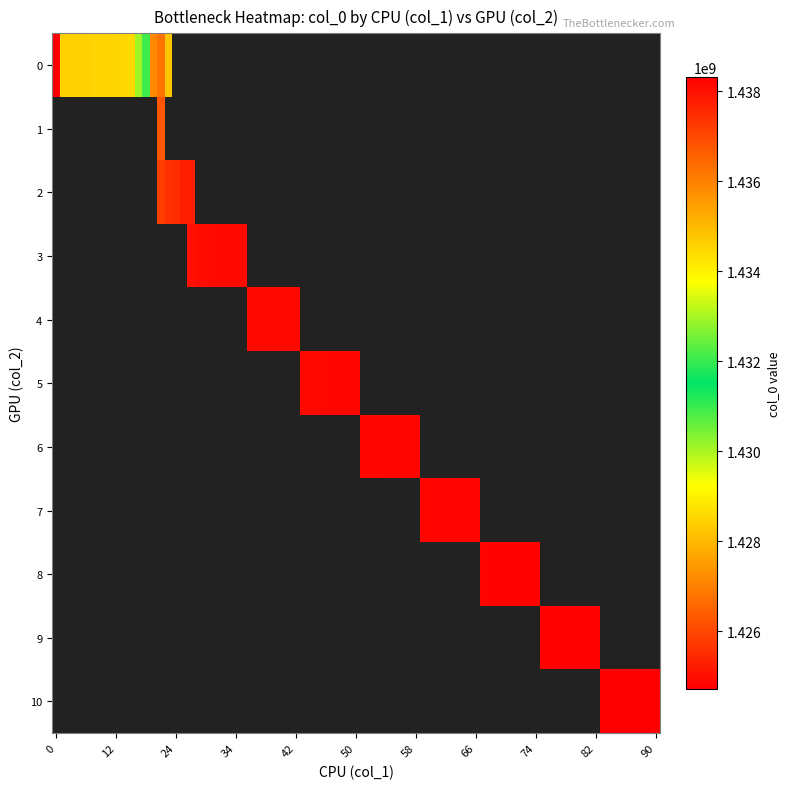

Reading right to left, what are all the values shown in this chart?

0: 2=1436760846	0=1424709706
1: 2=1437192789	0=1428351218
2: 2=1437423213	0=1428426823
3: 2=1437506030	0=1428441206
4: 2=1437743608	0=1428452035
5: 2=1437747220	0=1428455617
6: 2=1438017209	0=1428495204
7: 2=1438092818	0=1428498806
8: 2=1438096419	0=1428502405
9: 2=1438100020	0=1428524010
10: 2=0	0=1428527616
11: 2=0	0=1428534820
12: 2=0	0=1428603237
13: 2=0	0=1428610422
14: 2=0	0=1428639207
15: 2=0	0=1428765214
16: 2=0	0=1428974009
17: 2=0	0=1429672434
18: 2=0	0=1430097223
19: 2=0	0=1430241234
20: 2=0	0=1430565201
21: 2=0	0=1430972075
22: 2=0	0=1432757592
23: 2=0	0=1432761187
24: 2=0	0=1434132798
25: 2=0	0=1434136392
26: 2=0	0=1434827574
27: 2=0	0=1435878791
28: 2=0	0=1435886021
29: 2=0	0=1436220793
30: 2=0	0=1436760846
31: 2=0	0=1437192789
32: 2=0	0=1437423213
33: 2=0	0=1437506030
34: 2=0	0=1437743608
35: 2=0	0=1437747220
36: 2=0	0=1438017209
37: 2=0	0=1438092818
38: 2=0	0=1438096419
39: 2=0	0=1438100020